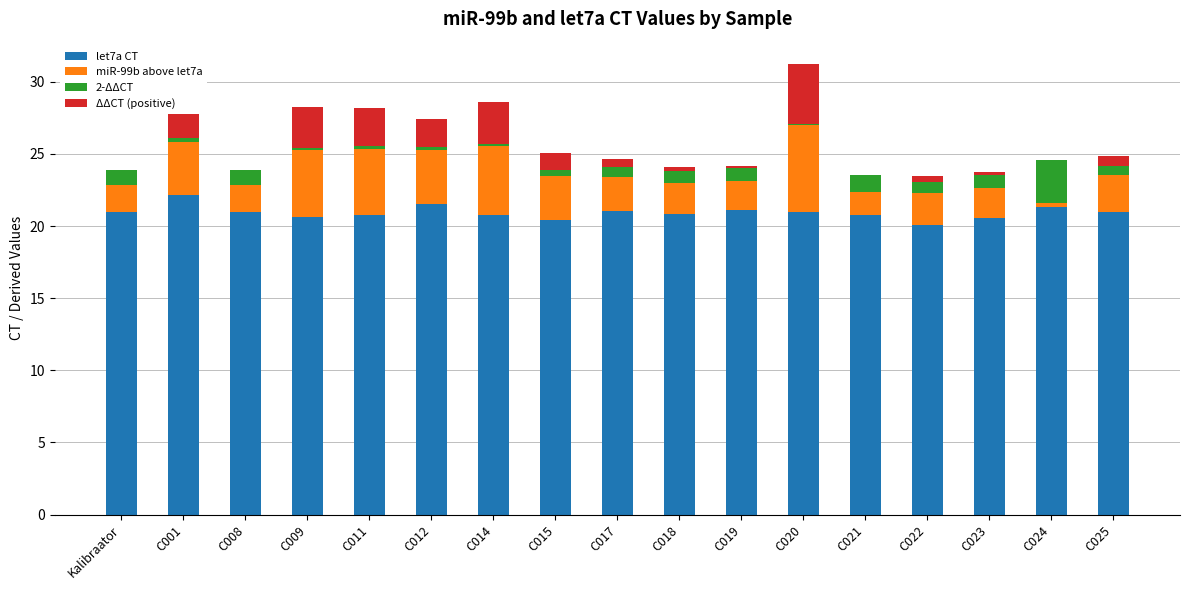

What is the sum of all let7a CT values?

355.7